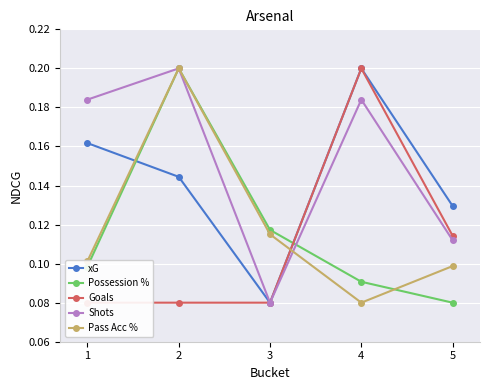

Rank the series at 5 from lowest to highest value.

Possession %, Pass Acc %, Shots, Goals, xG